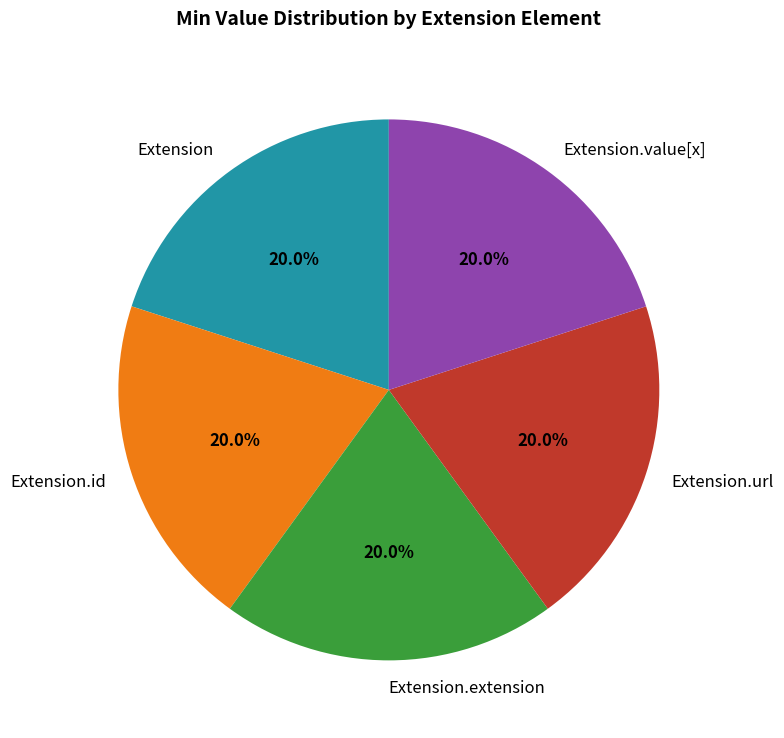

To the nearest percent, what is the difference between the largest and smallest slice percentages?

0%